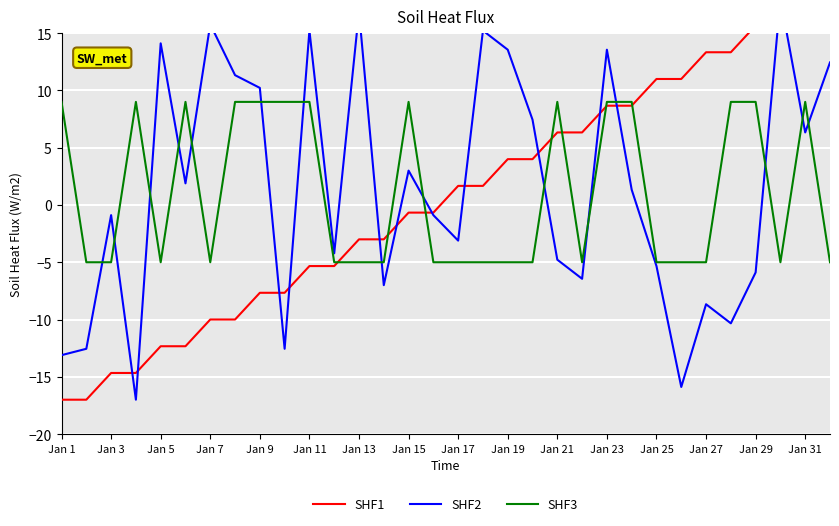

True or false: SHF3 has a value of 12 at Jan 1.

False